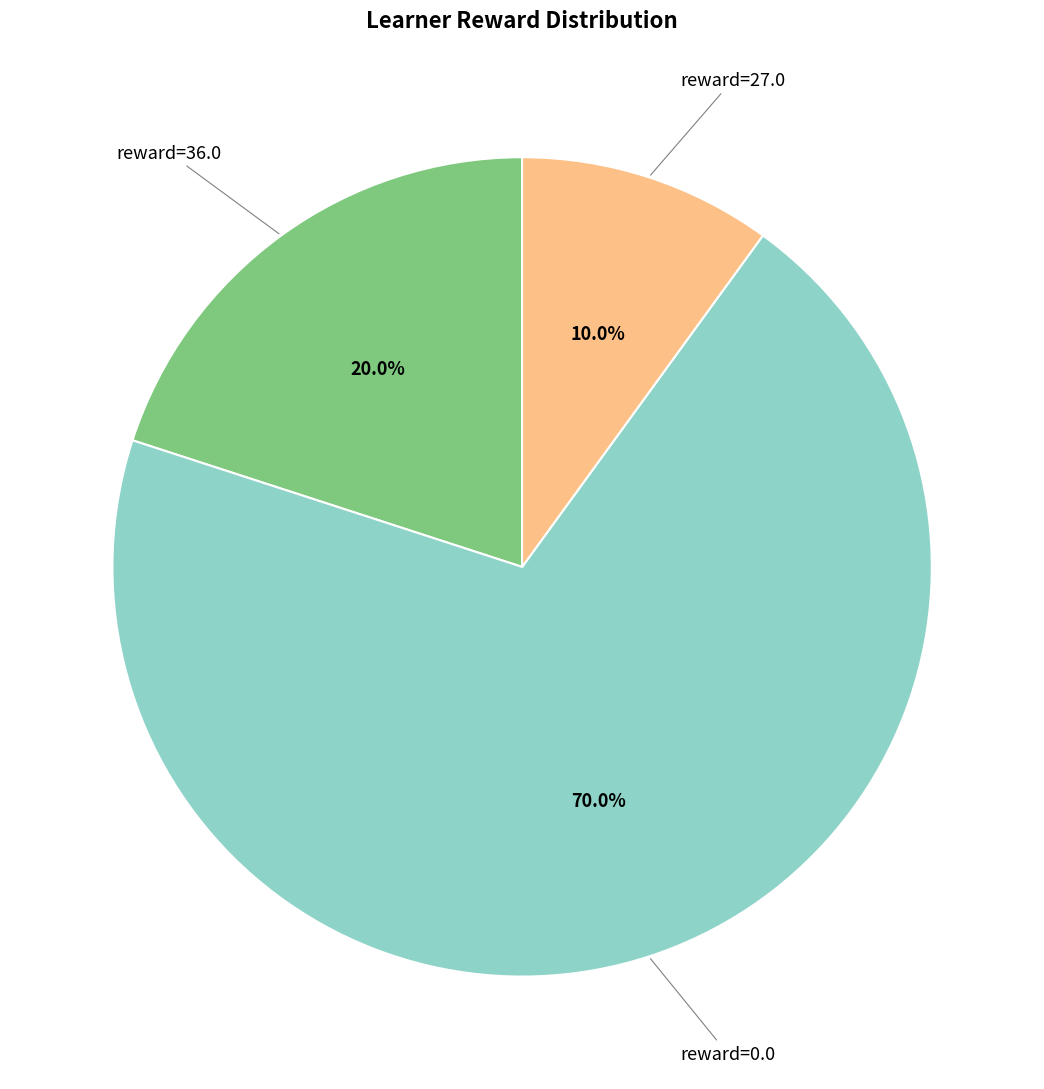

Count the number of slices in the pie.

3